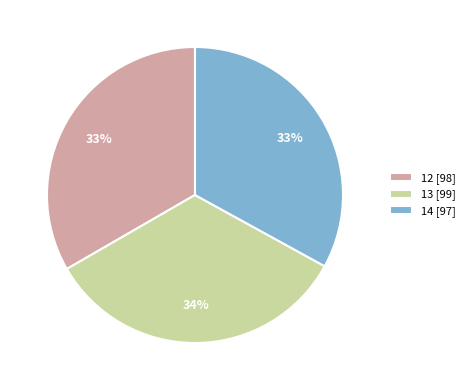

To the nearest percent, what portion does 12 represent?

33%